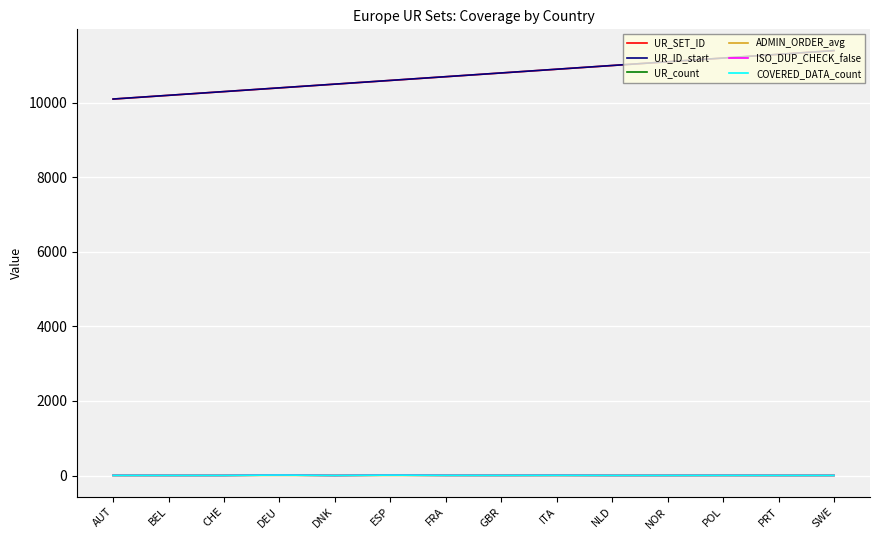

Does the chart display data point markers on the line(s)?

No